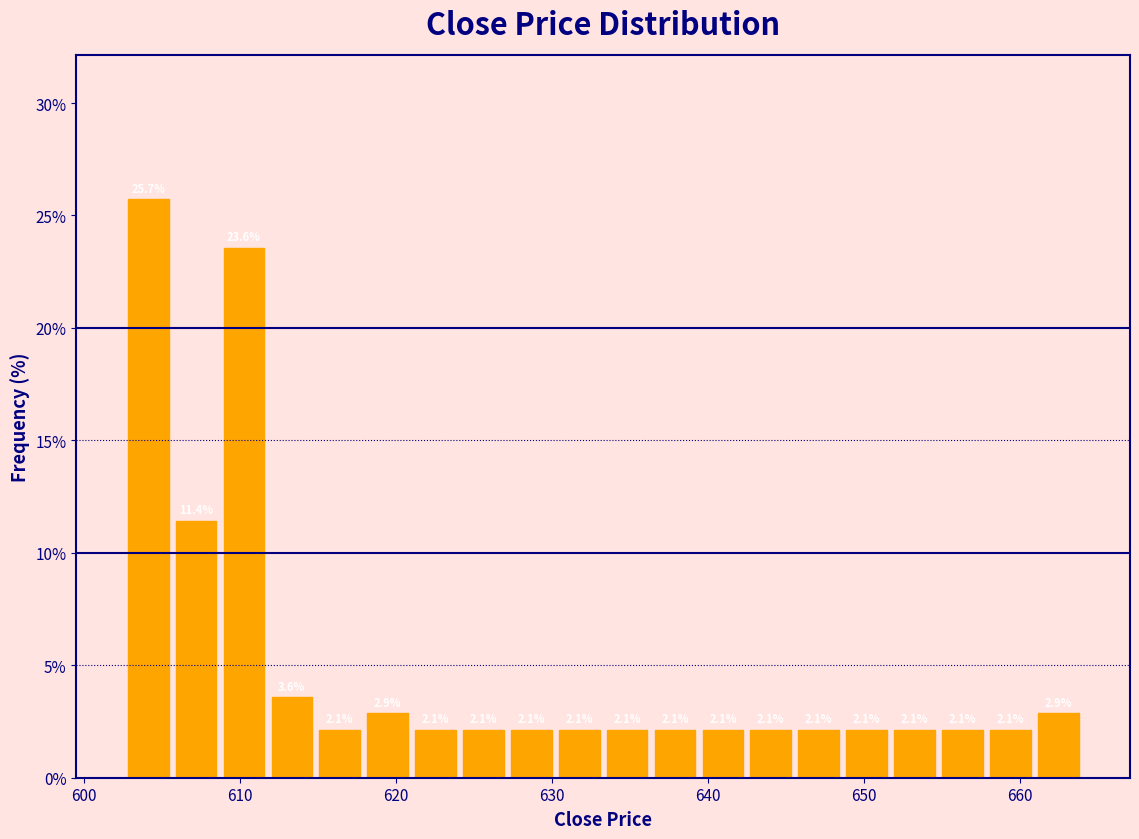

Around what value on the x-axis is the tallest bar? Give the approximate position of its centre, as read against the axis.

604